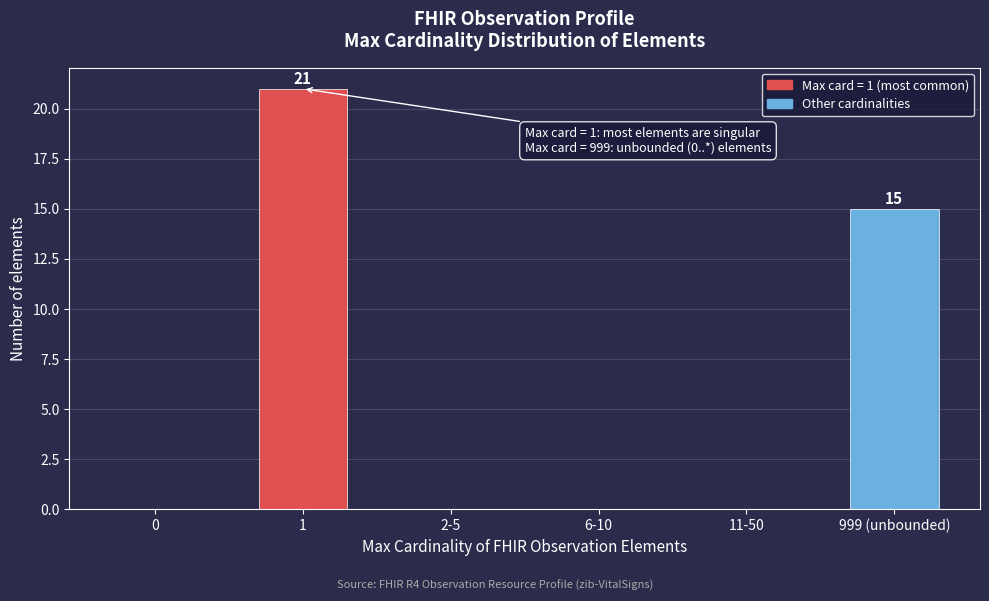

Reading right to left, extract all data points from this chart.

999 (unbounded)=15	11-50=0	6-10=0	2-5=0	1=21	0=0